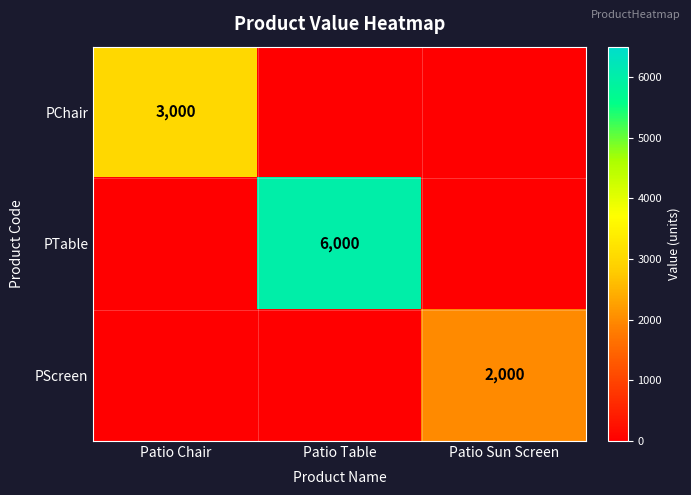

Is it true that PTable equals 8334 at Patio Table?

False